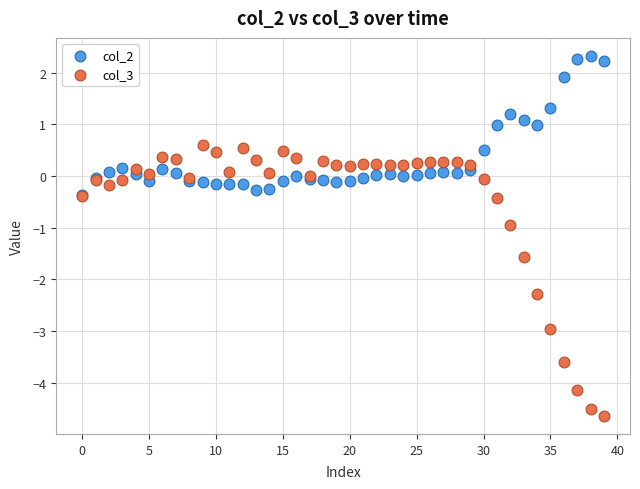

Which series has the largest Y range (max minus min)?

col_3